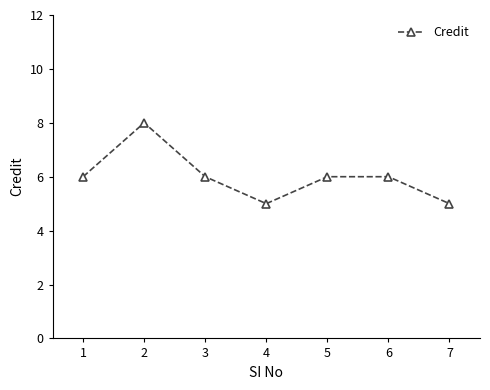

How many lines are shown in the chart?

1